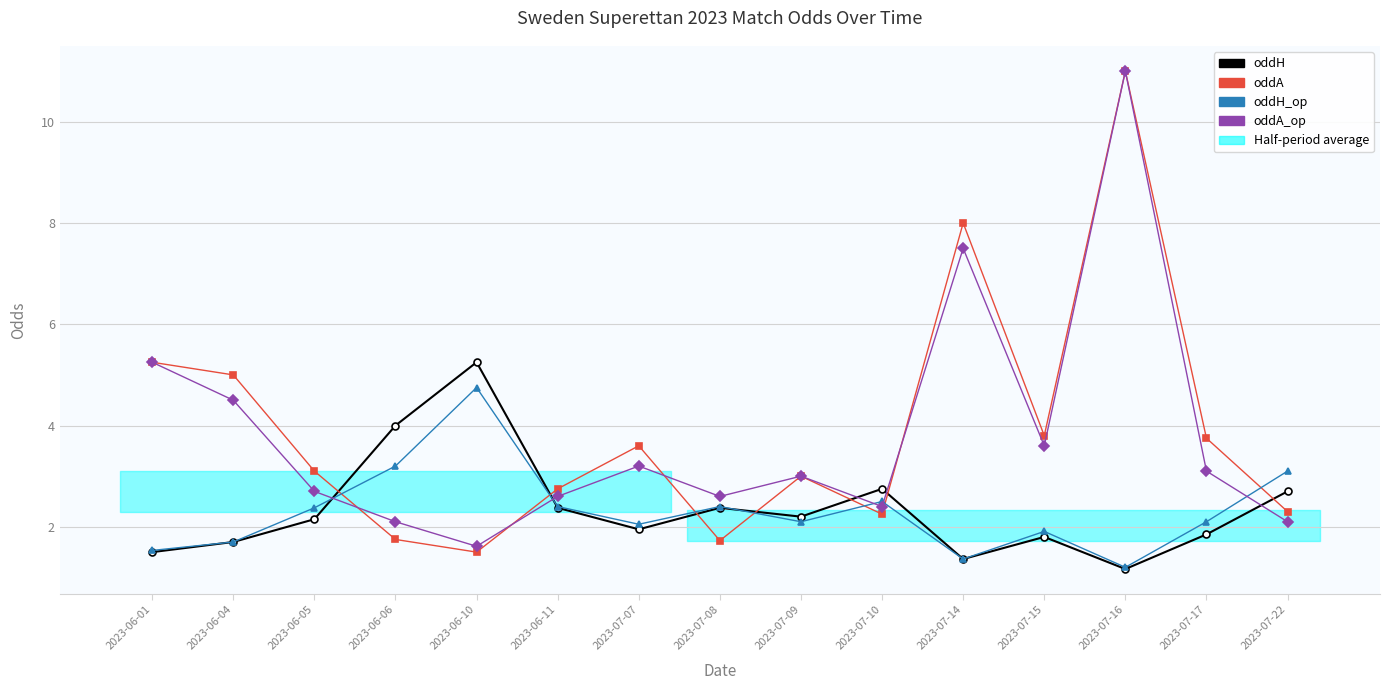

What is the greatest value displayed?

11.0